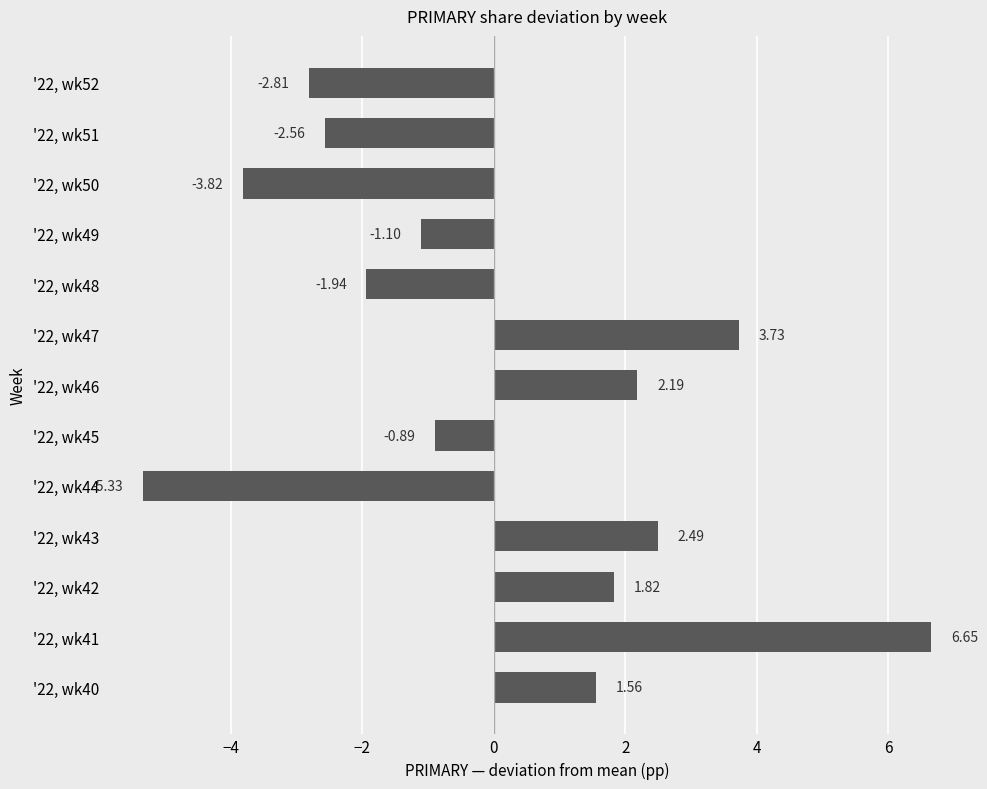

Which category has the lowest value across all series?

'22, wk44